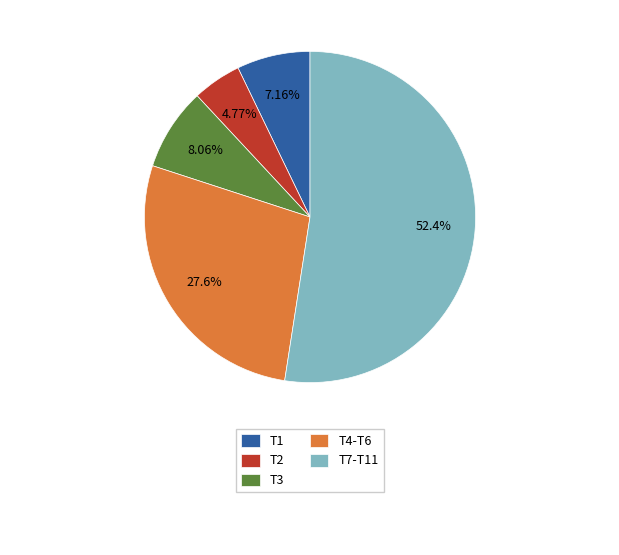

Which has a higher value, T7-T11 or T1?

T7-T11